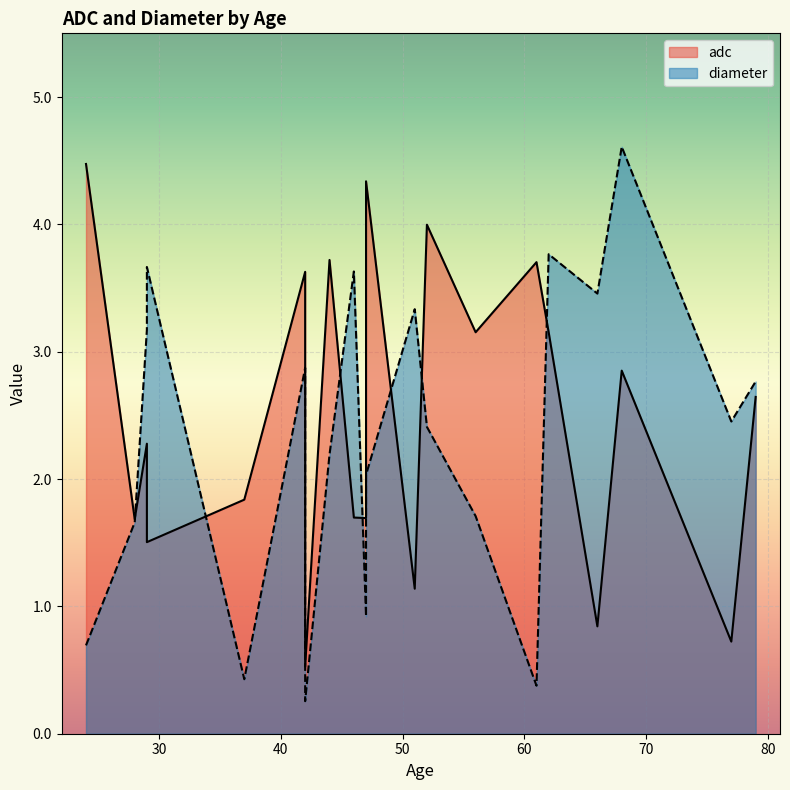

What is the difference between the diameter values at 29 and 42?

3.4